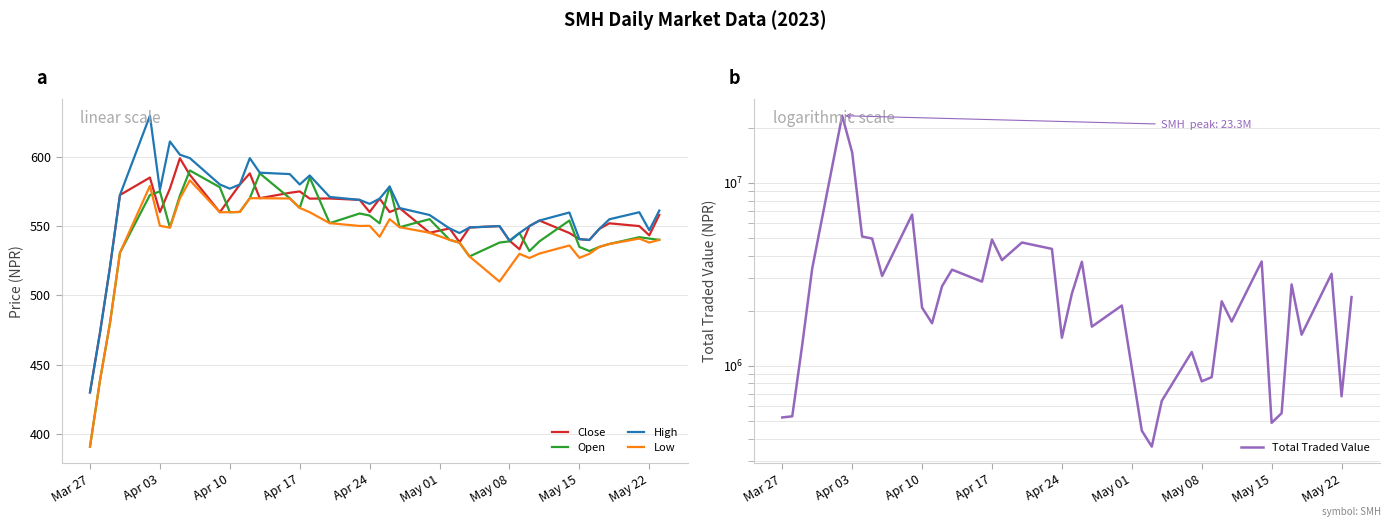

What is the maximum value for Close?

598.9